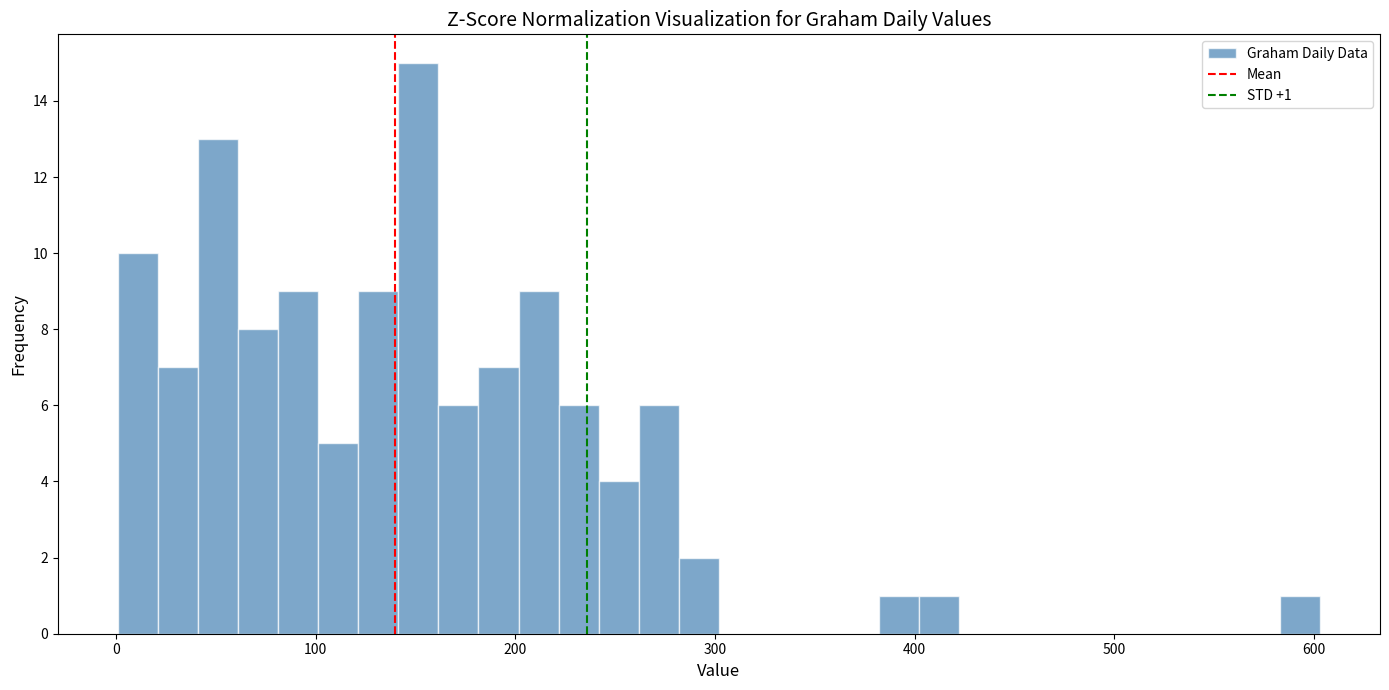

Read against the x-axis, roughly where is the centre of the tallest bar?

150